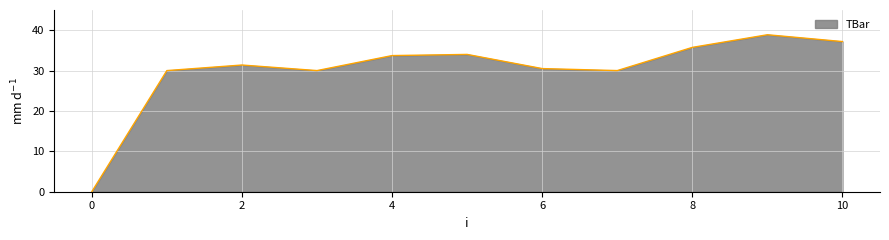

Approximately how many times larger is the value at 6 compared to 4?

0.9